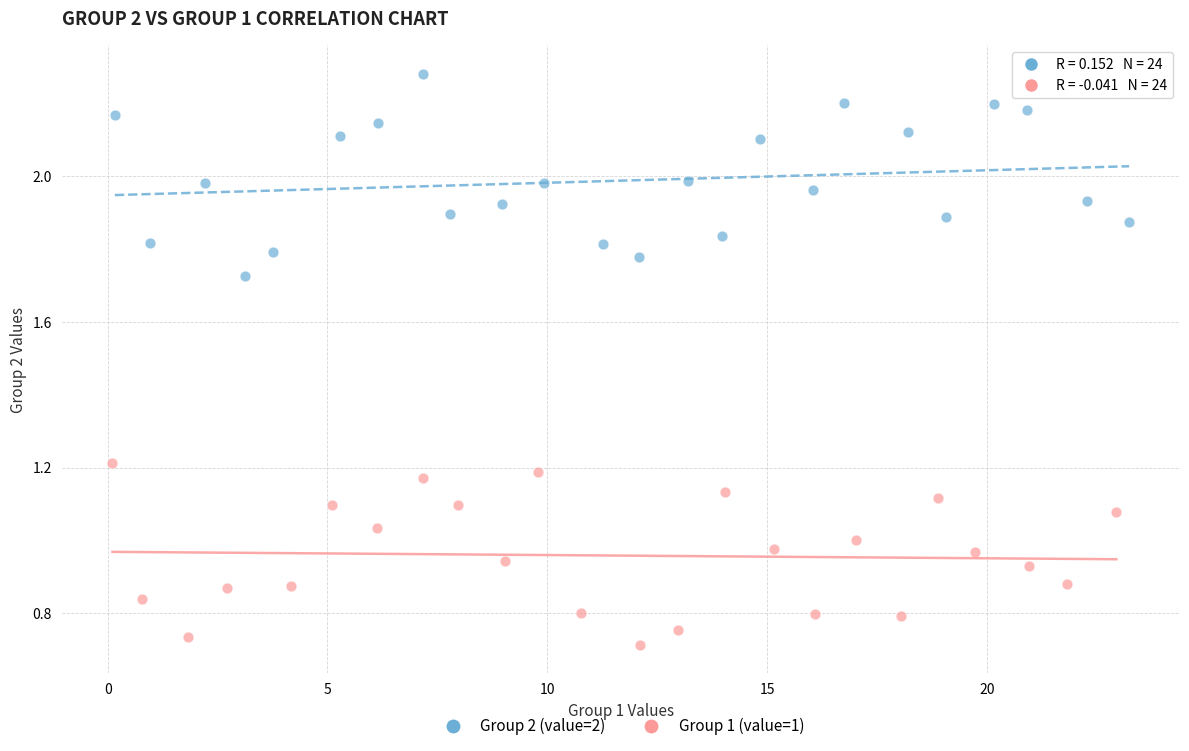

Which series contains the highest Y value?

Group 2 (value=2)